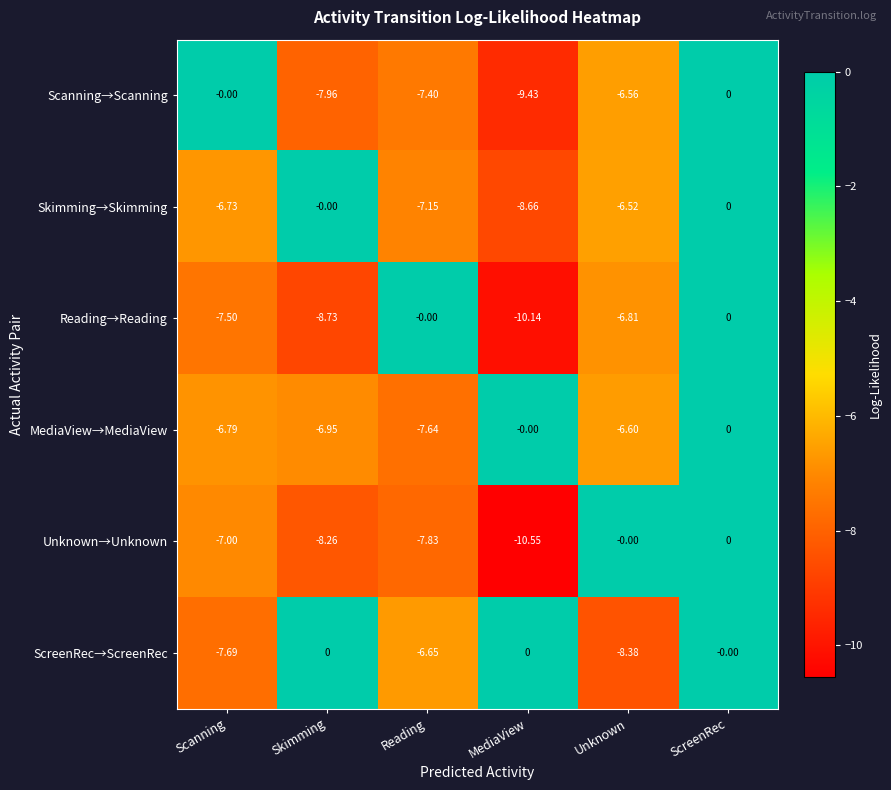

Which series has the largest total across all categories?

ScreenRec→ScreenRec